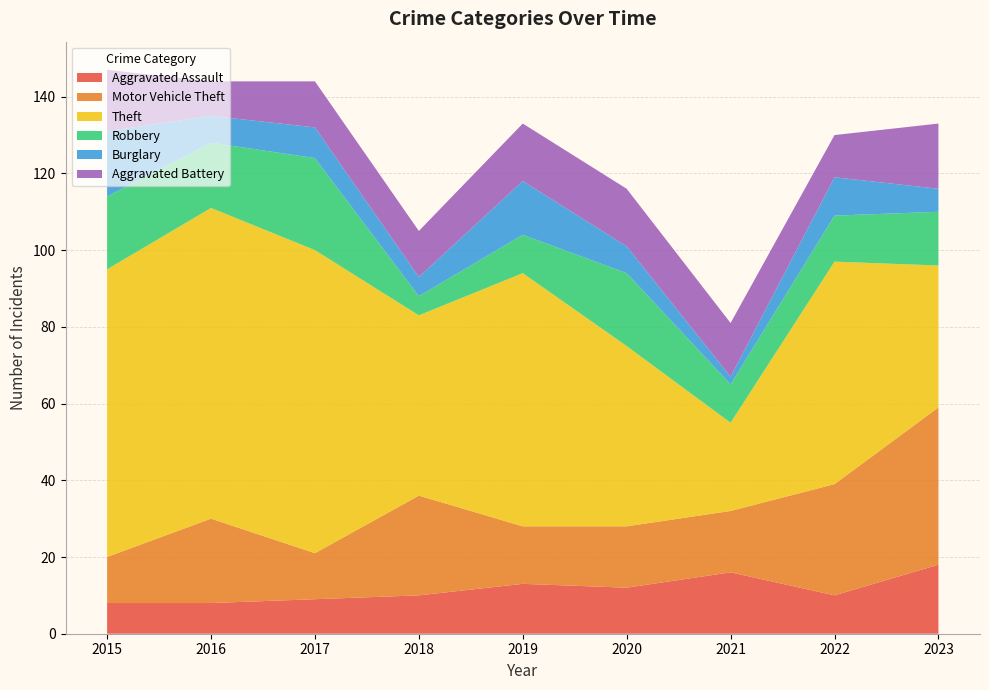

Reading left to right, extract all data points from this chart.

Aggravated Assault: 2015=8	2016=8	2017=9	2018=10	2019=13	2020=12	2021=16	2022=10	2023=18
Motor Vehicle Theft: 2015=12	2016=22	2017=12	2018=26	2019=15	2020=16	2021=16	2022=29	2023=41
Theft: 2015=75	2016=81	2017=79	2018=47	2019=66	2020=47	2021=23	2022=58	2023=37
Robbery: 2015=19	2016=17	2017=24	2018=5	2019=10	2020=19	2021=10	2022=12	2023=14
Burglary: 2015=17	2016=7	2017=8	2018=5	2019=14	2020=7	2021=2	2022=10	2023=6
Aggravated Battery: 2015=16	2016=9	2017=12	2018=12	2019=15	2020=15	2021=14	2022=11	2023=17